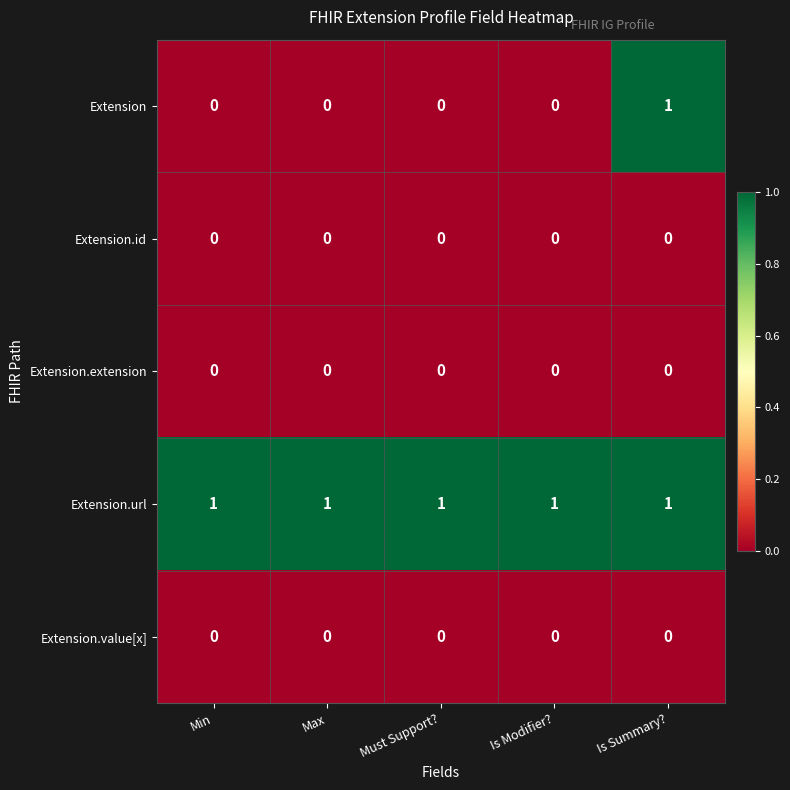

How many distinct data groups are displayed?

5